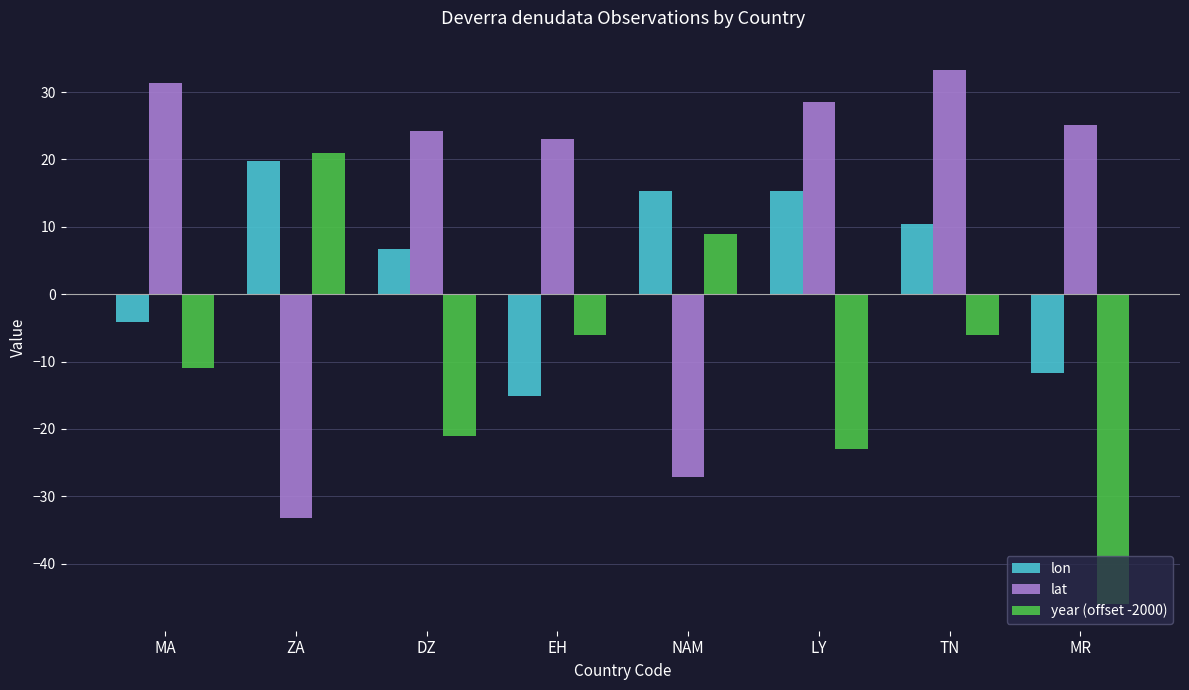

List the labels in order of lat value, smallest first.

ZA, NAM, EH, DZ, MR, LY, MA, TN